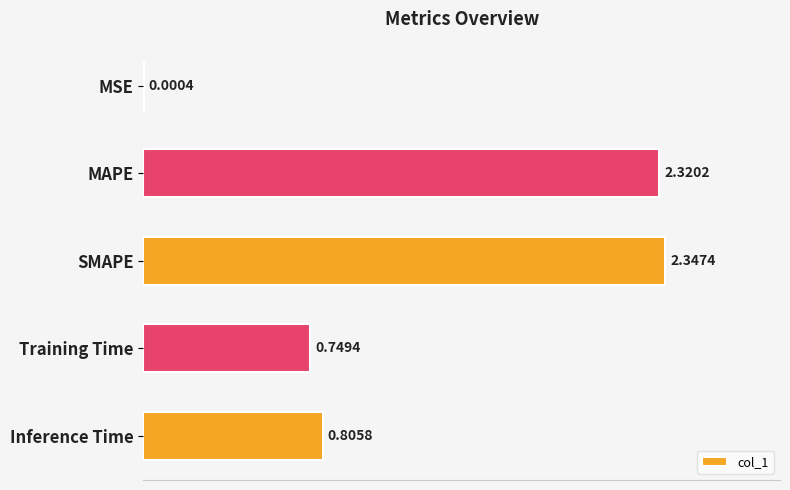

Are the bars horizontal?

Yes